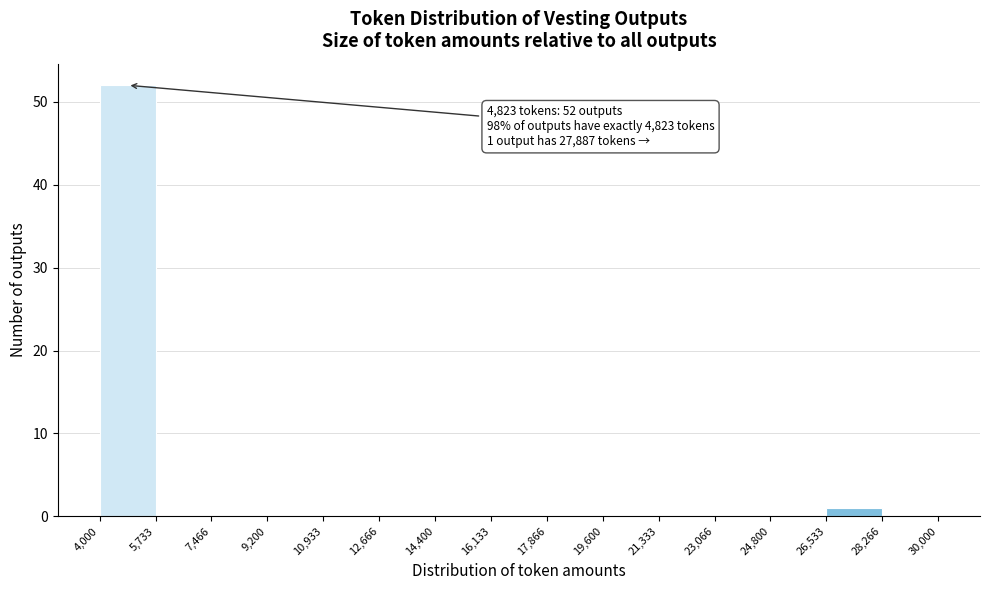

Over which range of the x-axis is the bar tallest?

4,000 to 5,733